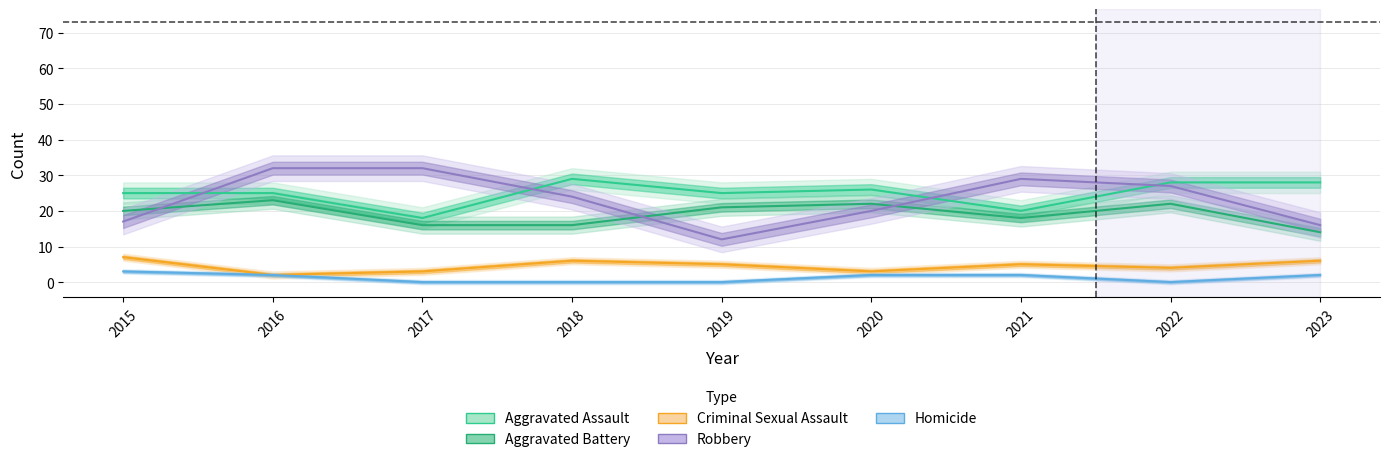

True or false: Criminal Sexual Assault and Aggravated Battery cross at least once.

False